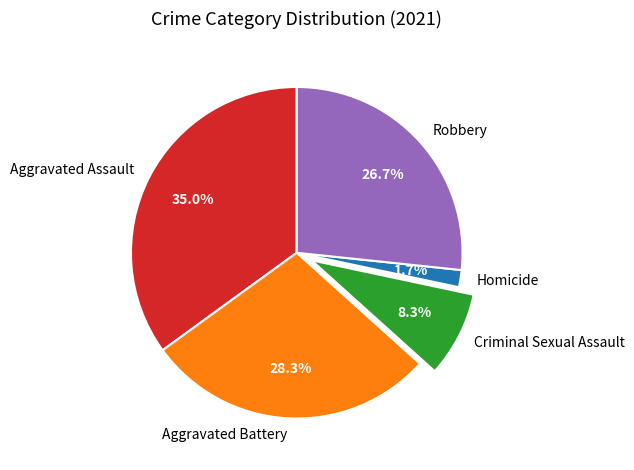

How many slices are in this pie chart?

5